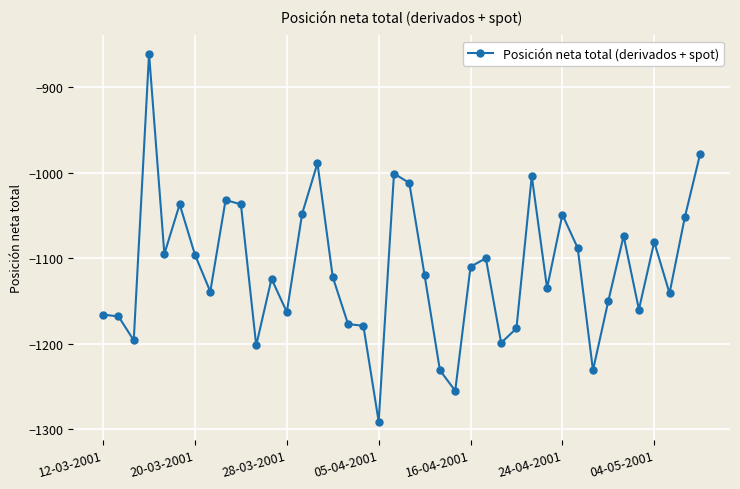

What is the sum of all values?

-44475